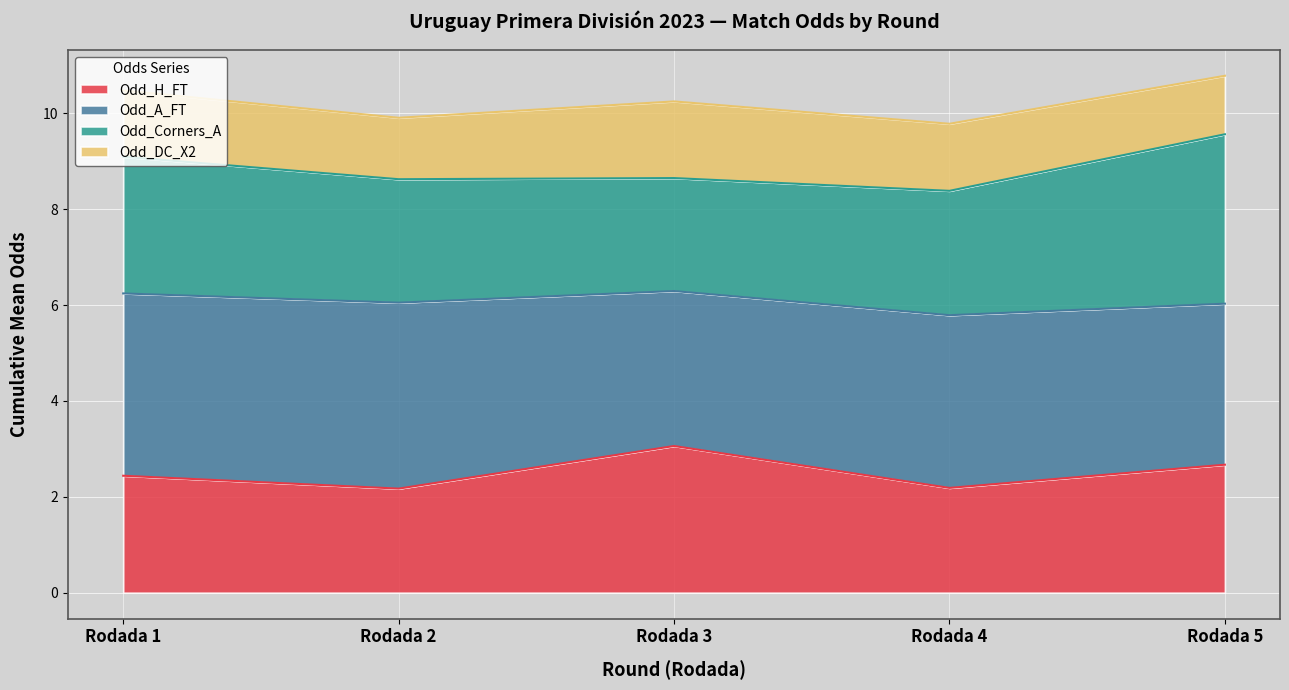

List the series in order of their peak value, highest first.

Odd_A_FT, Odd_Corners_A, Odd_H_FT, Odd_DC_X2